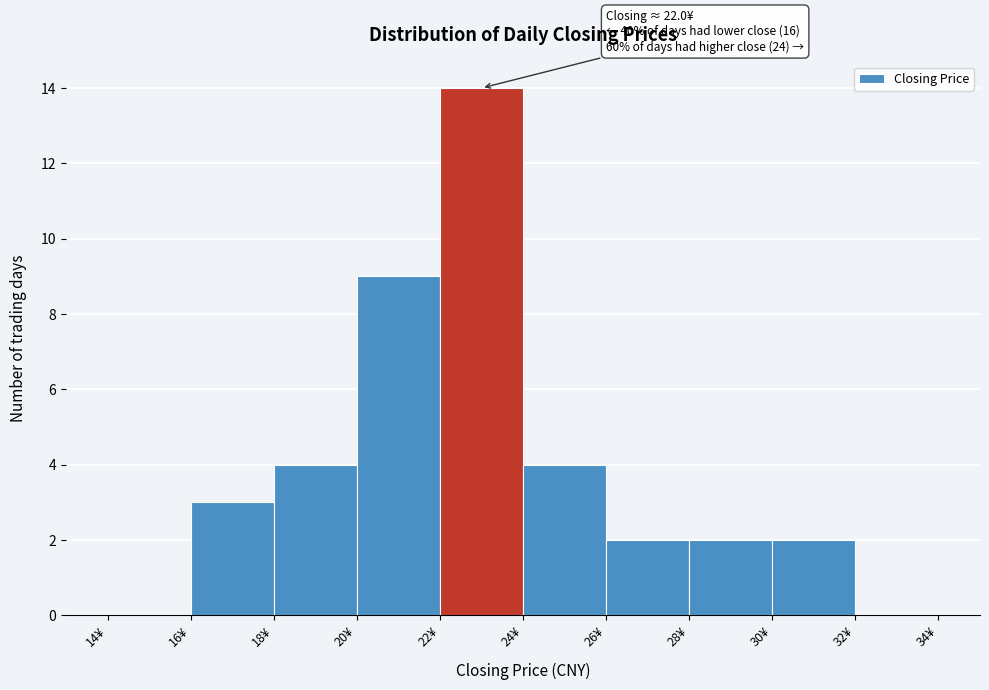

Which range on the x-axis has the tallest bar?

22 to 24